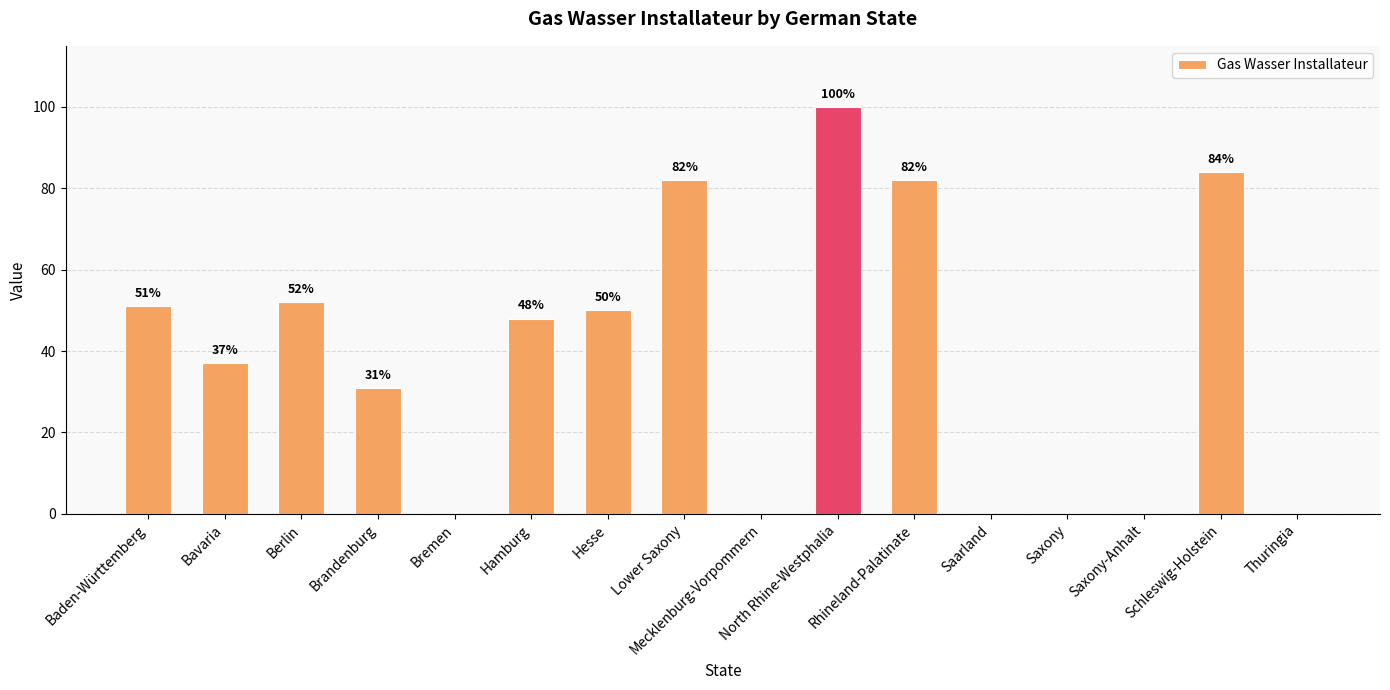

Reading right to left, what are all the values shown in this chart?

Thuringia=0	Schleswig-Holstein=84	Saxony-Anhalt=0	Saxony=0	Saarland=0	Rhineland-Palatinate=82	North Rhine-Westphalia=100	Mecklenburg-Vorpommern=0	Lower Saxony=82	Hesse=50	Hamburg=48	Bremen=0	Brandenburg=31	Berlin=52	Bavaria=37	Baden-Württemberg=51